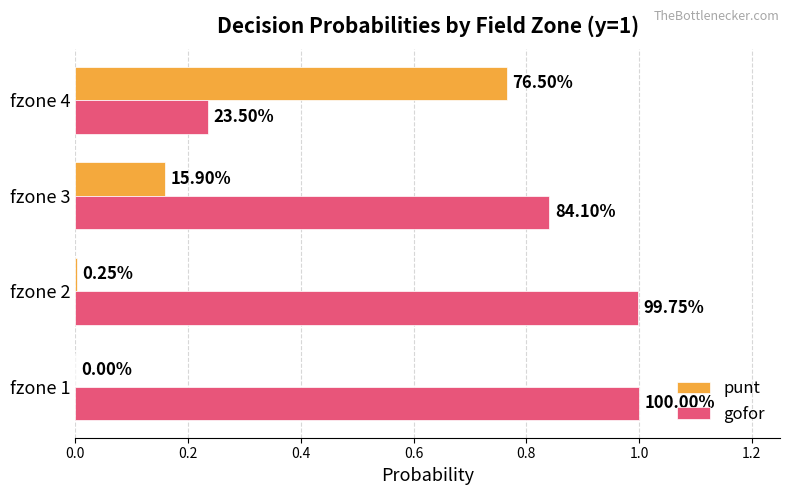

What are all the series names shown in the legend?

punt, gofor